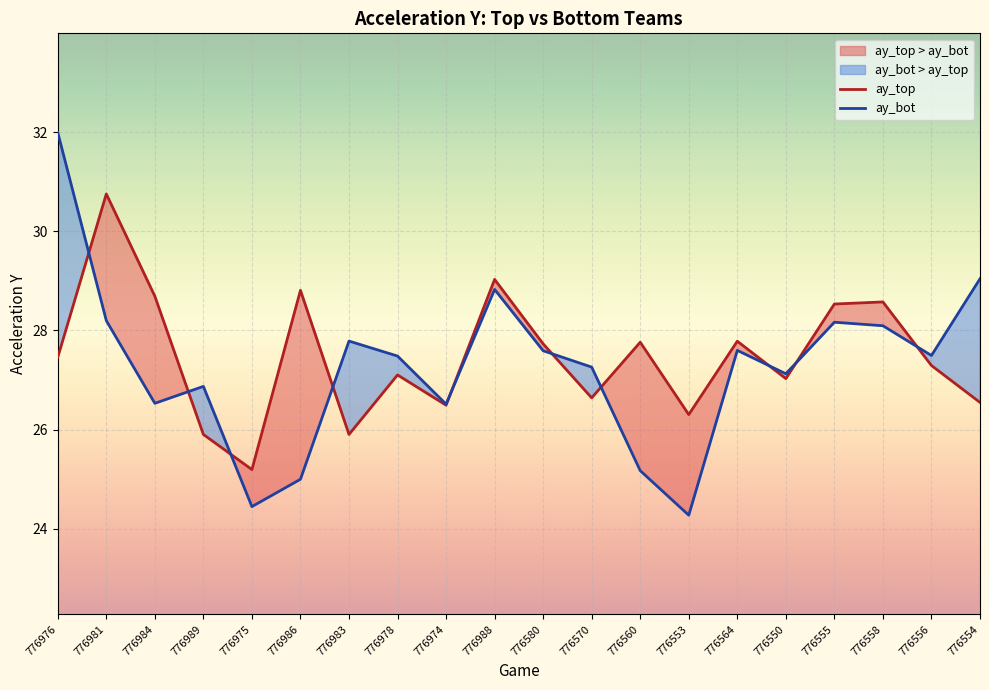

What are all the series names shown in the legend?

ay_top, ay_bot